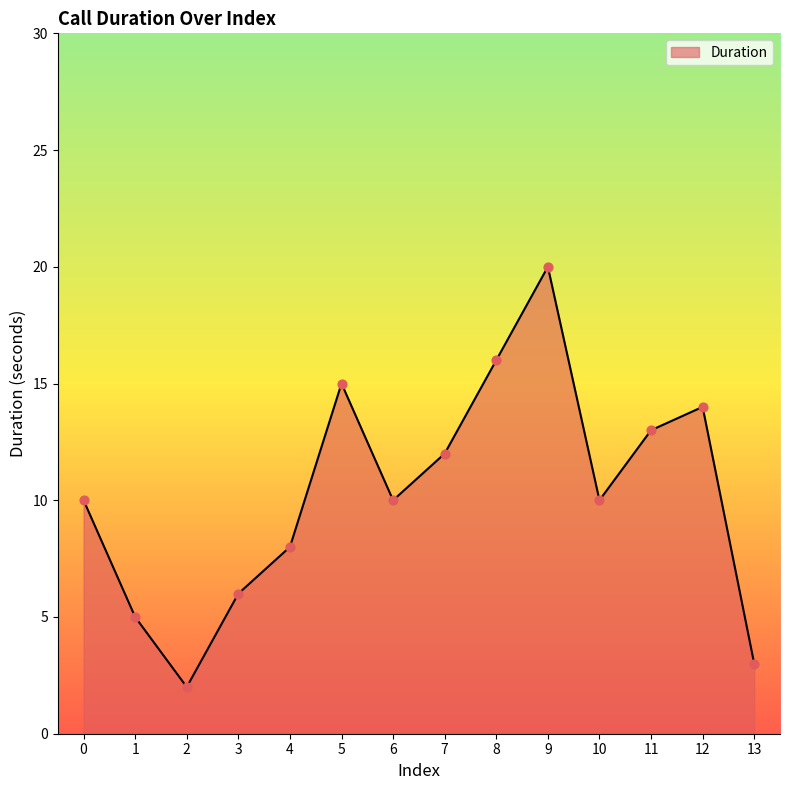

Between 1 and 7, which is larger?

7